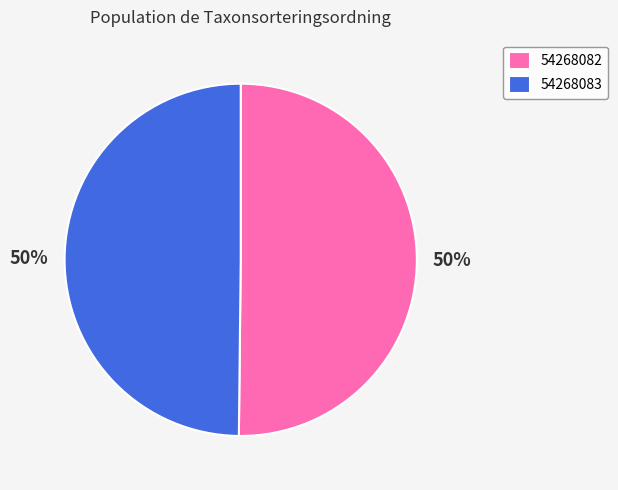

Is the sum of 54268083 and 54268082 greater than half?

Yes